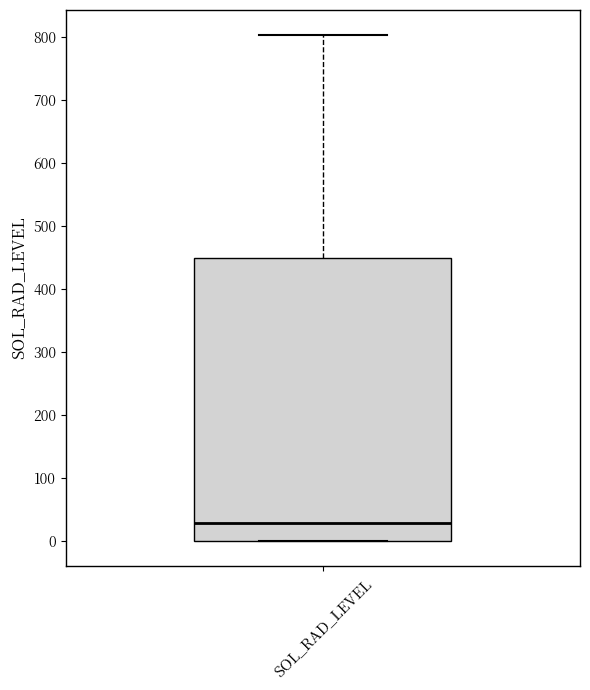

Where is the upper edge of the box for SOL_RAD_LEVEL on the y-axis? The values are not printed on the chart, so give them approximately, as read against the axis.

450